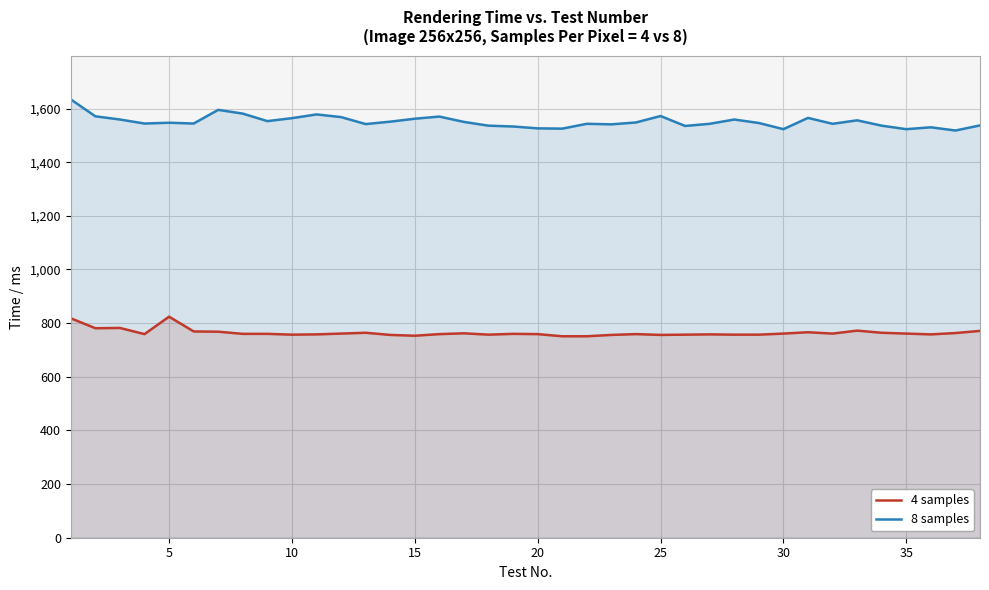

Rank the series by their average value, from highest to lowest.

8 samples, 4 samples